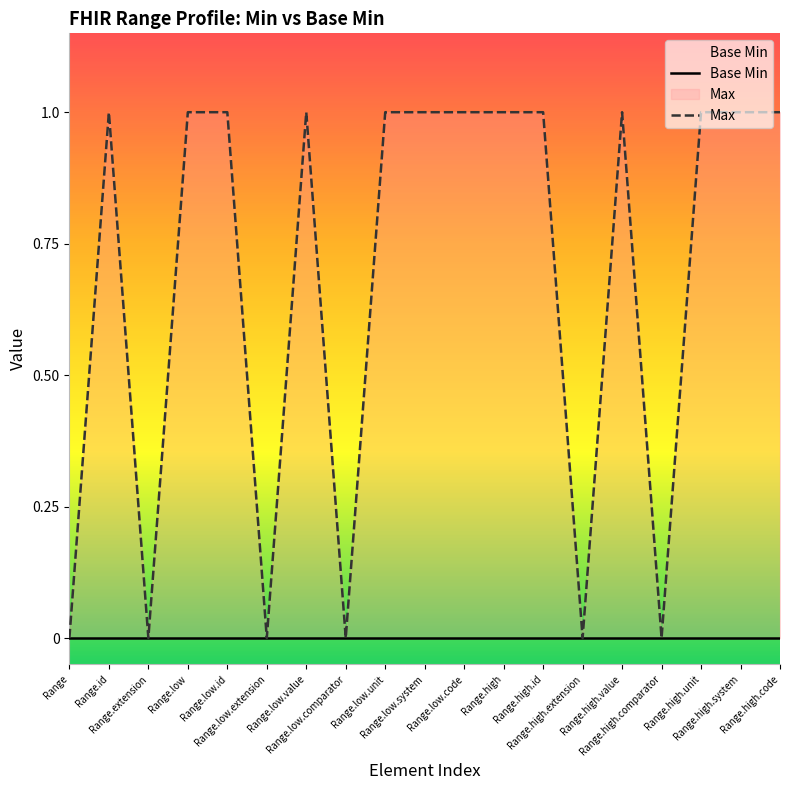

Does the chart display data point markers on the line(s)?

No